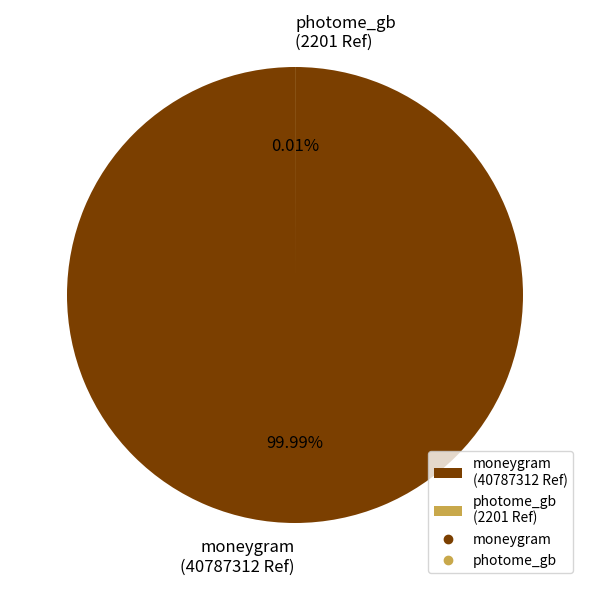

Which slice is the largest?

moneygram